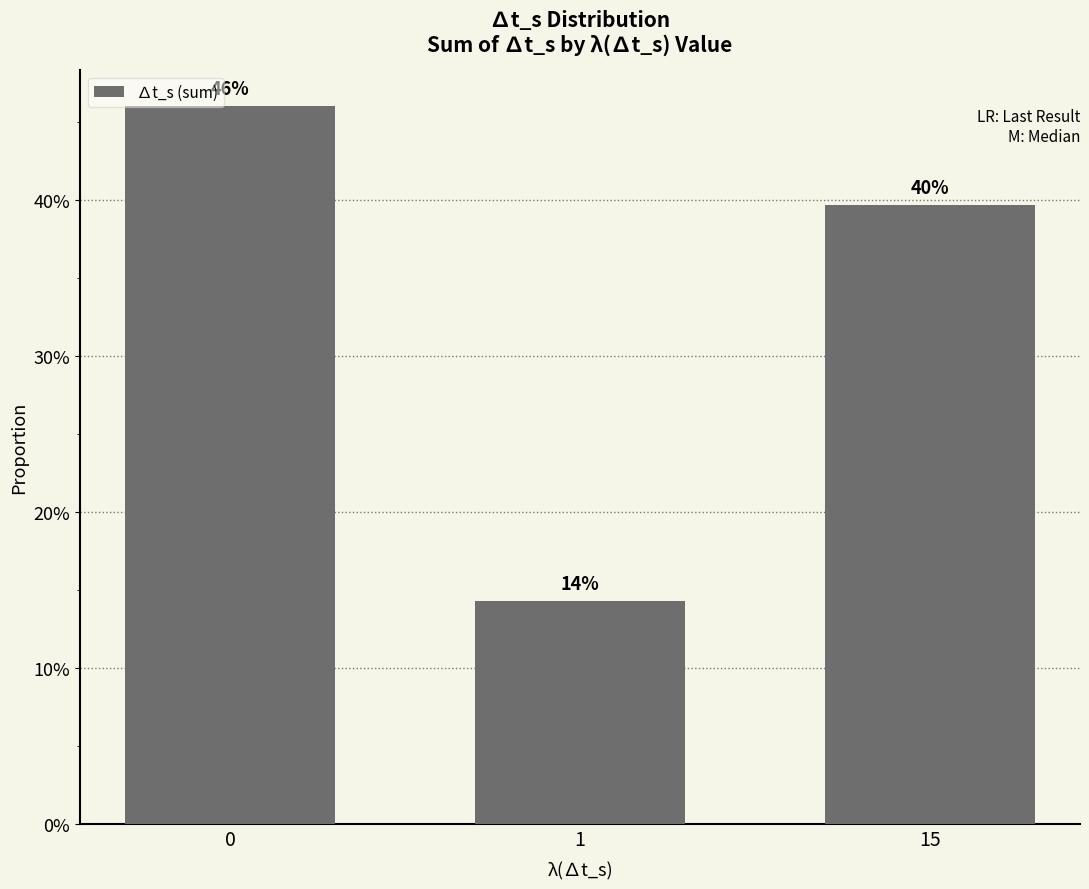

Reading left to right, what are all the values shown in this chart?

0=0.5	1=0.1	15=0.4